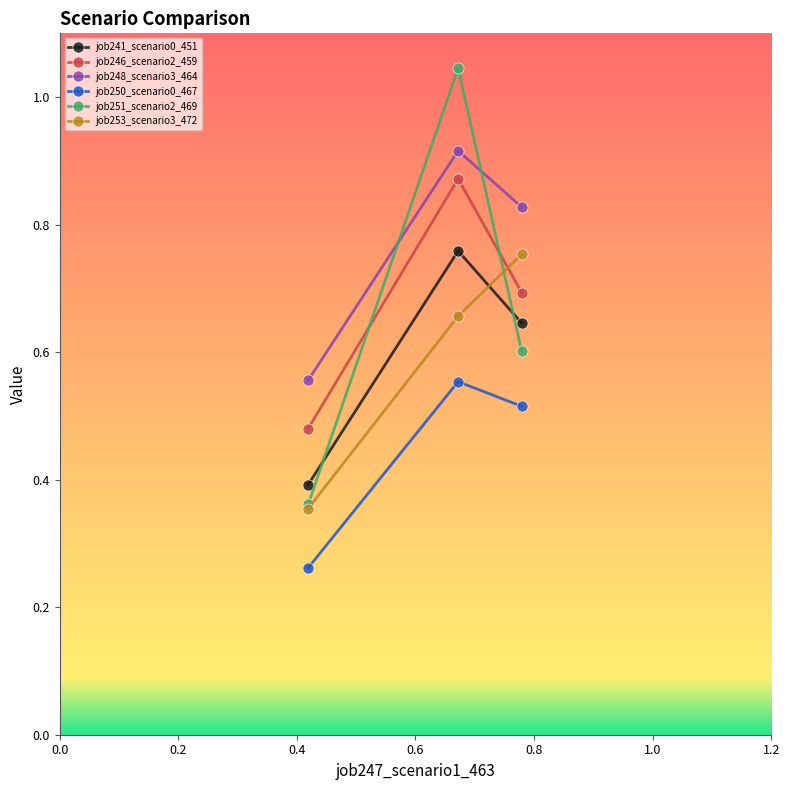

At how many categories does at least one series exceed 0?

3